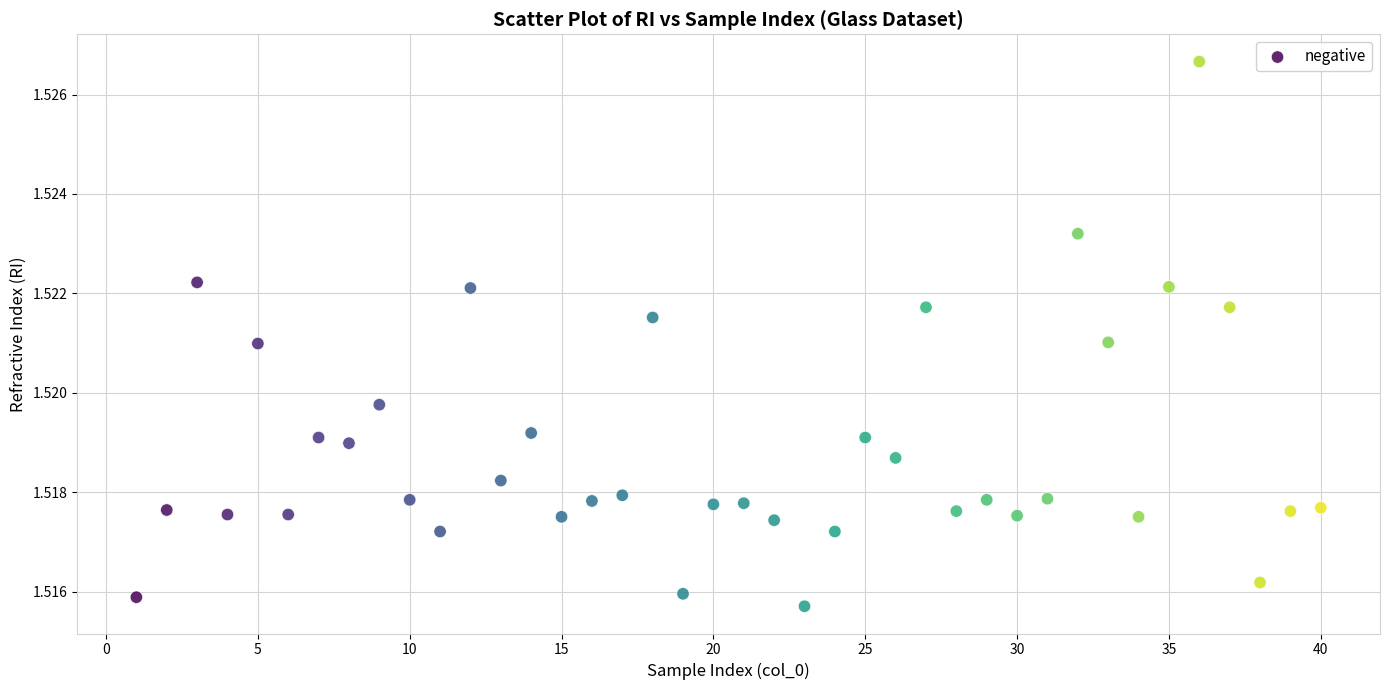

What is the range of X values (max minus min)?

39.0